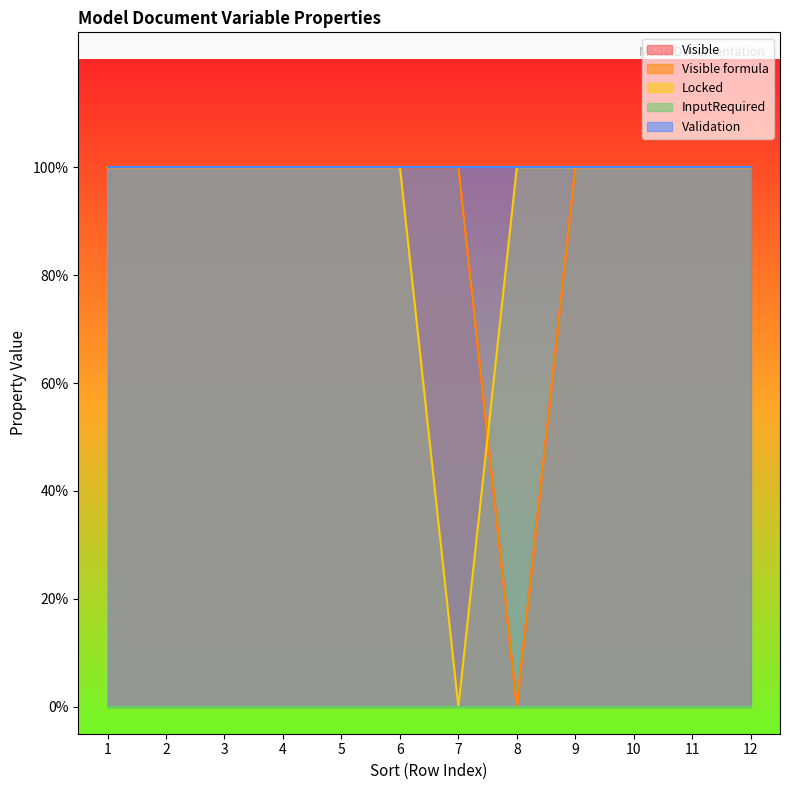

Does the chart have visible grid lines?

No